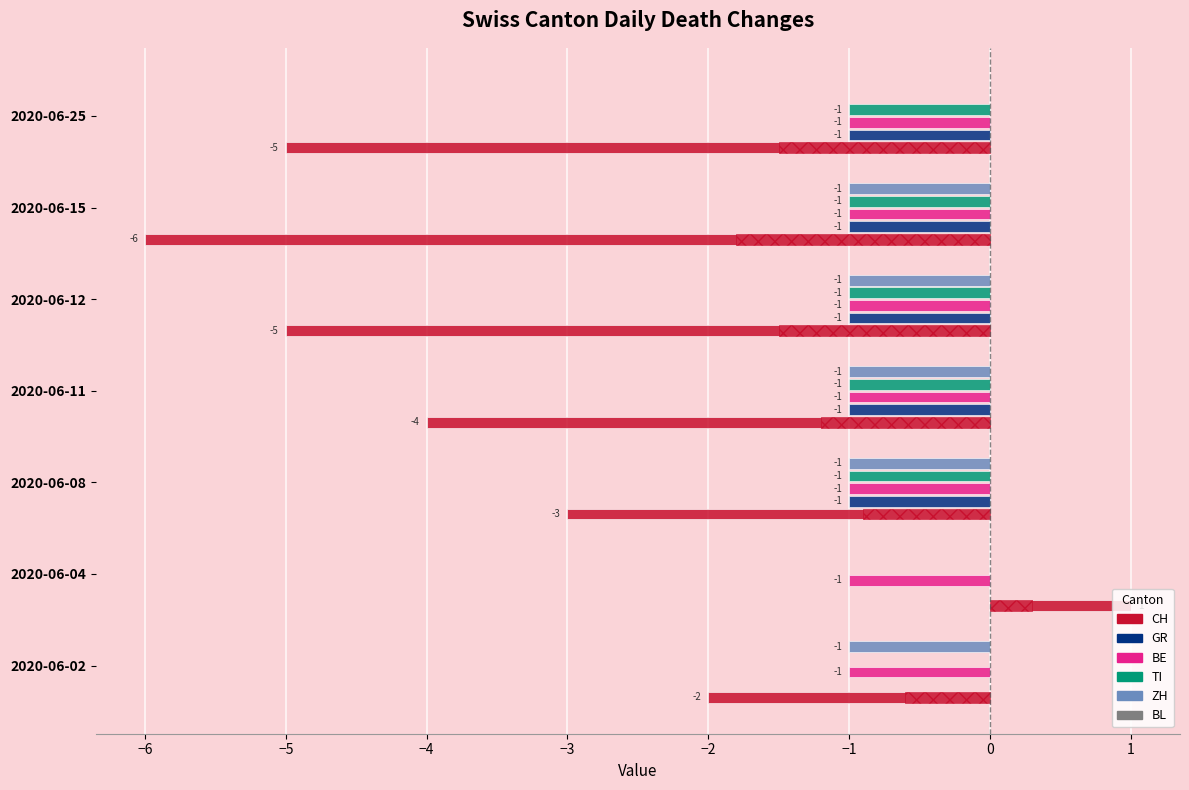

What is the average value of the BL series?

0.1